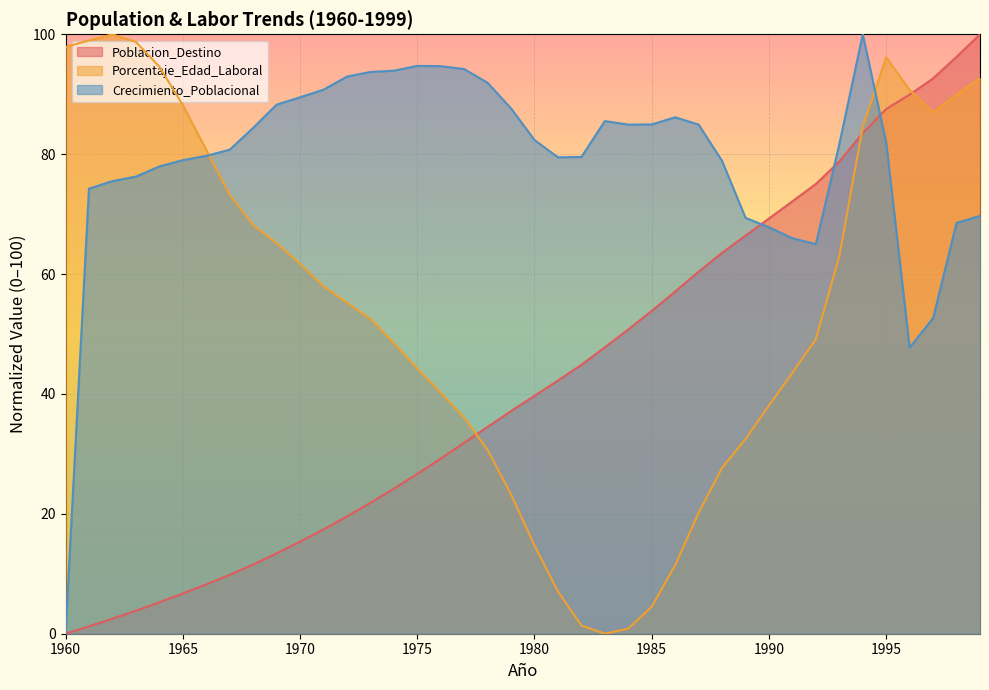

How many categories are shown in the chart?

40